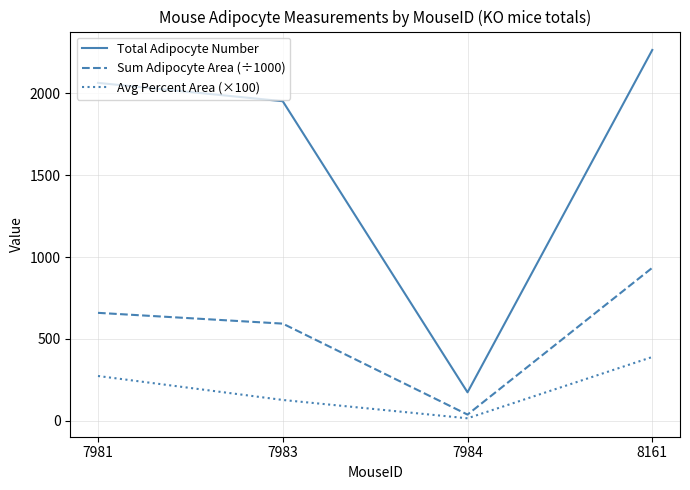

What is the sum of all Sum Adipocyte Area (÷1000) values?

2225.6